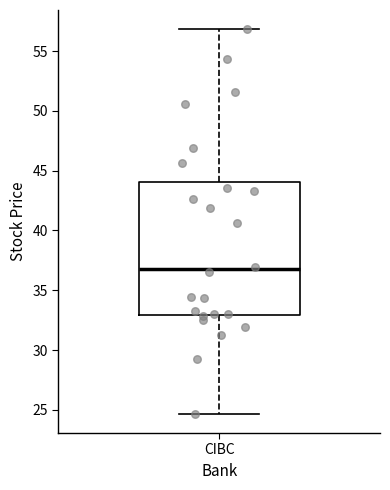

Transcribe this box plot: give where the median line is, the range the box spans, and where the two whiskers end, as read against the y-axis. The values are not printed on the chart, so give them approximately, as read against the axis.

median 37.0, box 33.0 to 44.0, whiskers 24.5 to 57.0